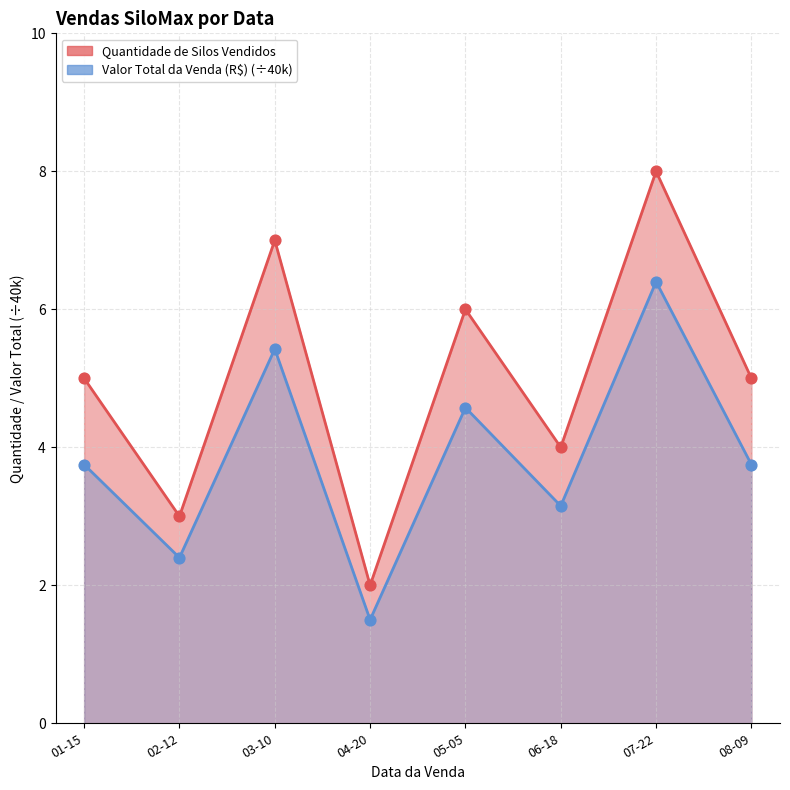

What is the total value across all series at 03-10?

12.4